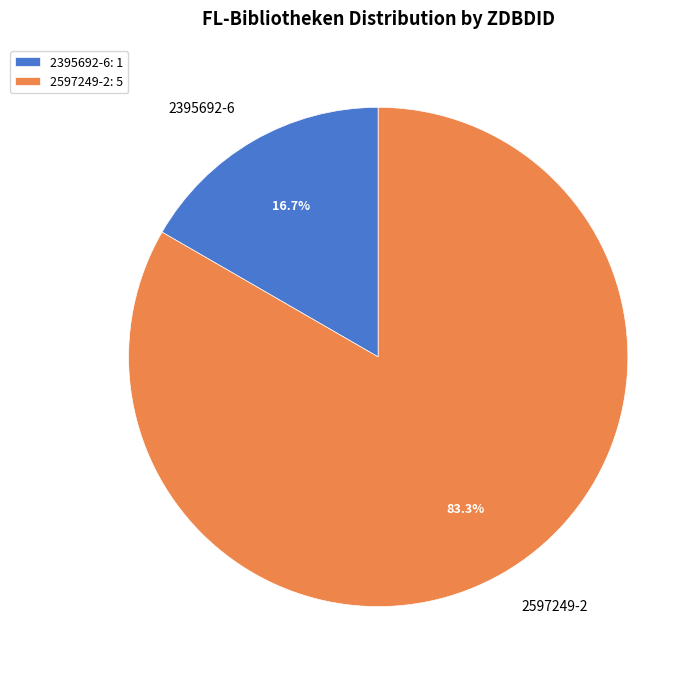

Is there a majority slice in this chart?

Yes